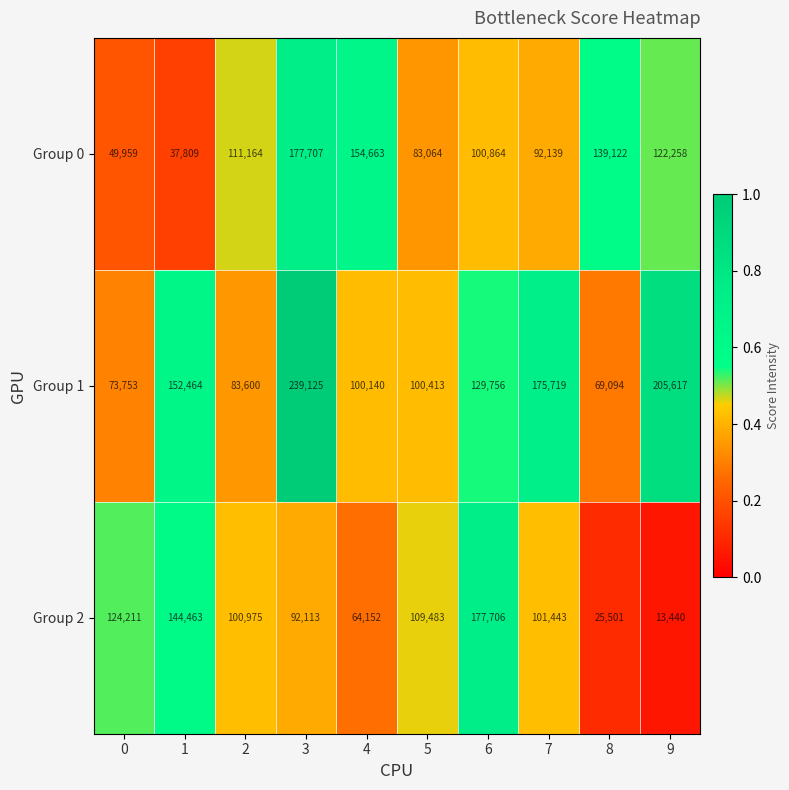

True or false: Group 1 has a value of 26514 at 8.

False